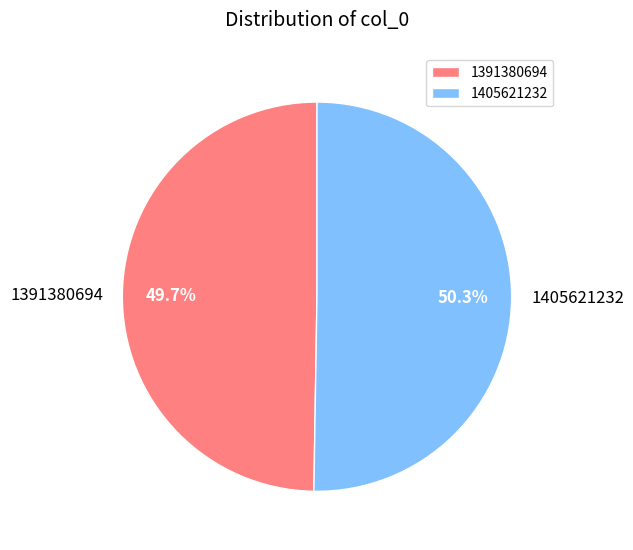

Which category has the biggest portion of the pie?

1405621232